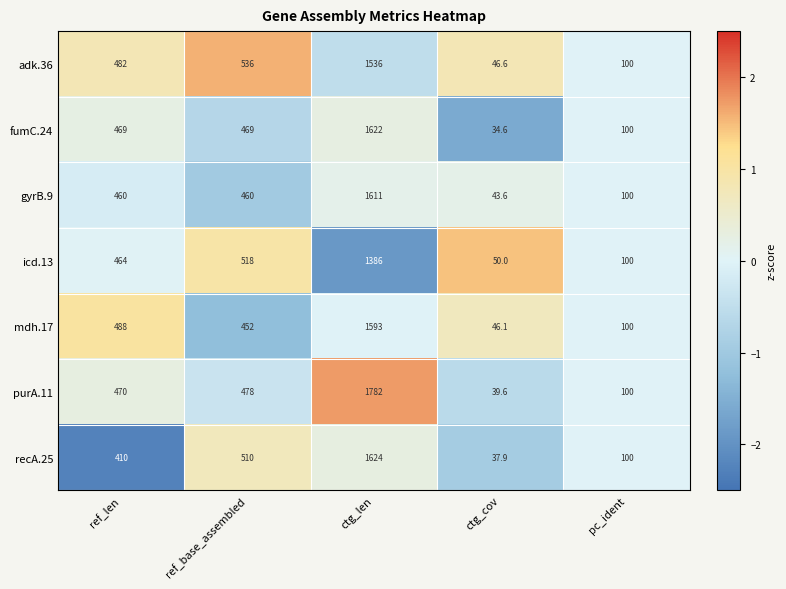

Rank the series by their maximum value, from lowest to highest.

icd.13, adk.36, mdh.17, gyrB.9, fumC.24, recA.25, purA.11